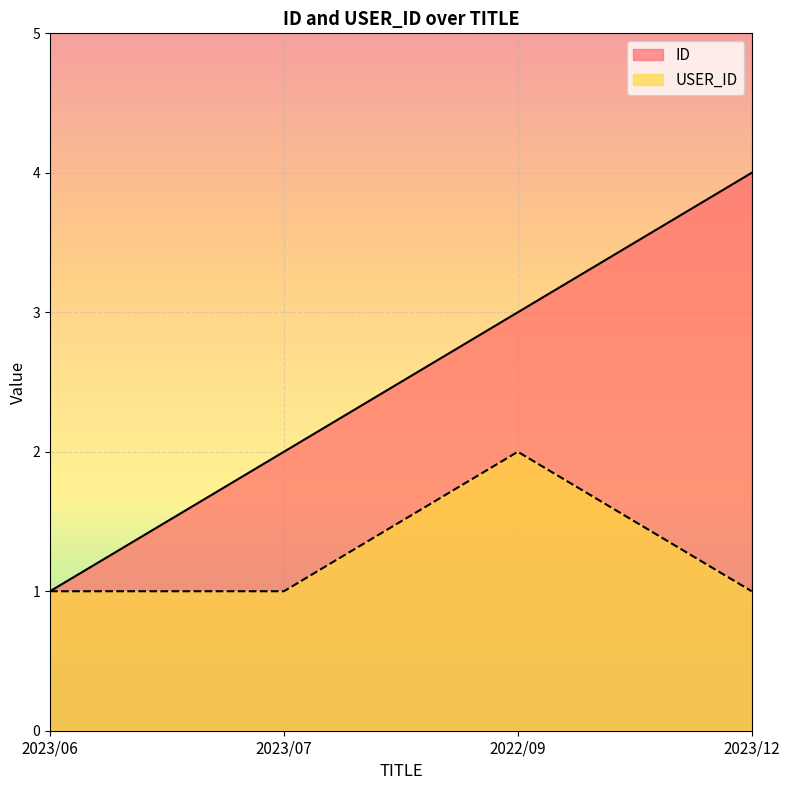

Which category has the lowest value across all series?

2023/06